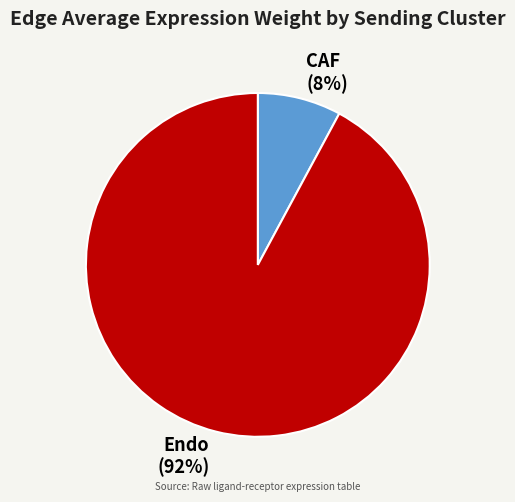

To the nearest percent, what is the difference between the largest and smallest slice percentages?

84%